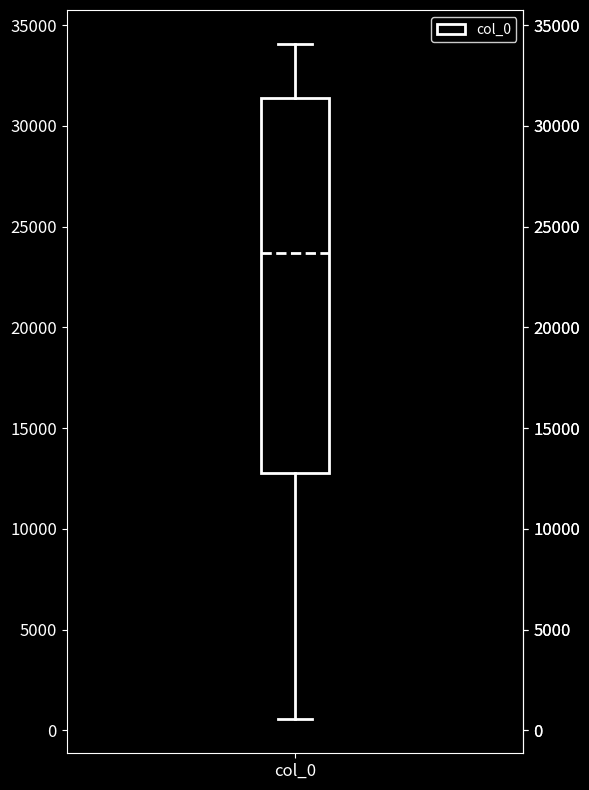

Where does the median line of the box for col_0 sit on the y-axis? The values are not printed on the chart, so give them approximately, as read against the axis.

23500